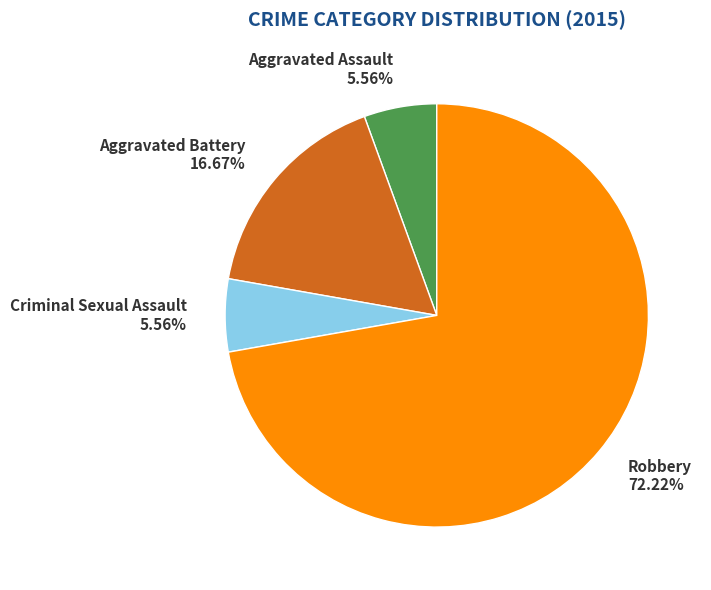

To the nearest percent, what portion does Criminal Sexual Assault represent?

6%